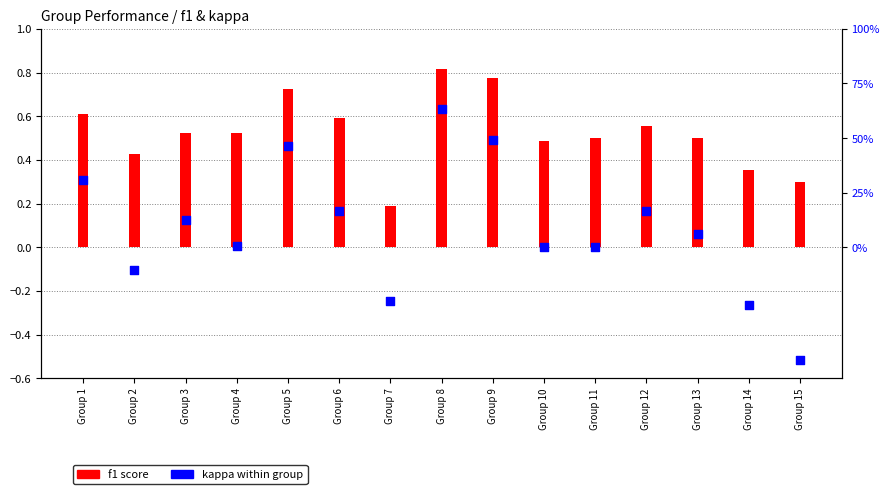

At which category is the sum across all series the highest?

Group 8